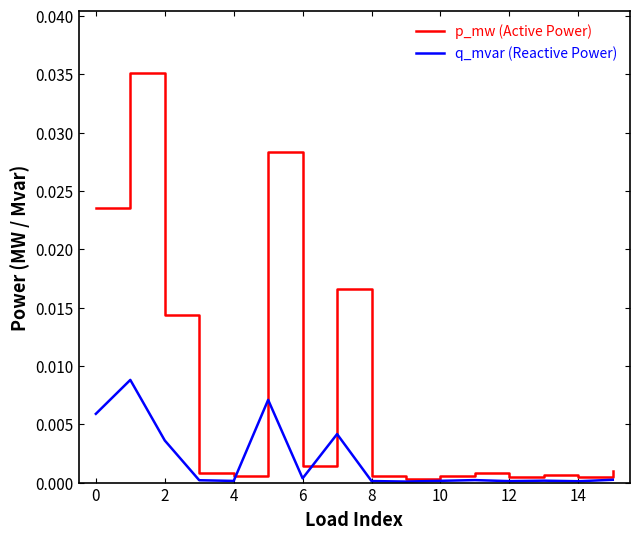

Rank the series by their average value, from lowest to highest.

q_mvar (Reactive Power), p_mw (Active Power)